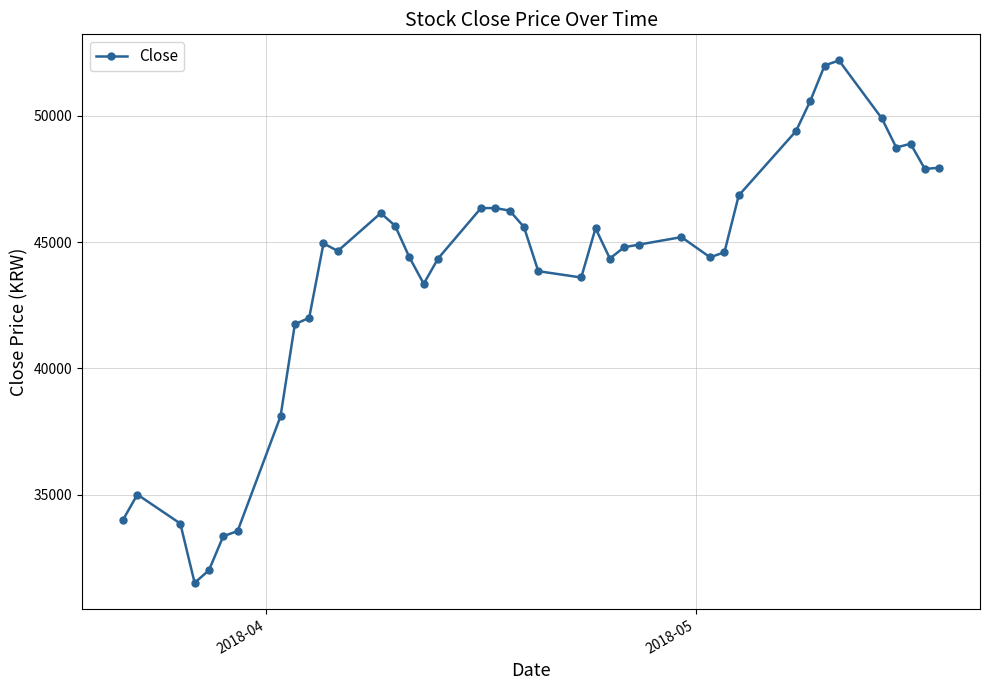

What is the average value?

43721